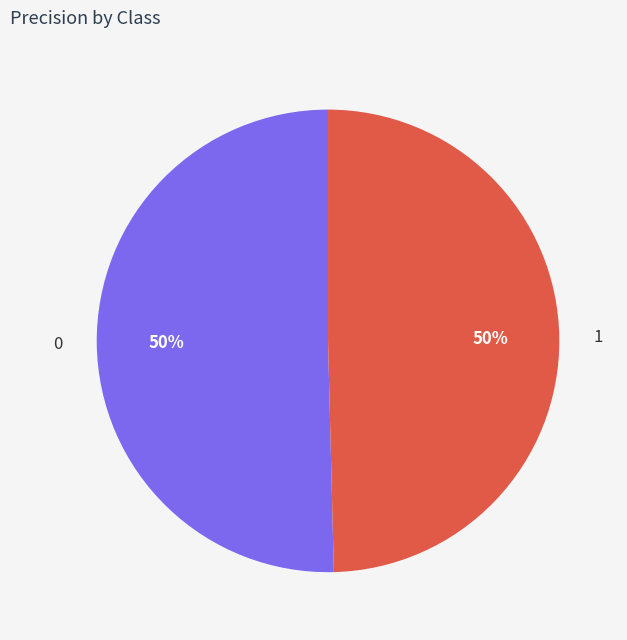

The 0 slice represents 61% of the pie. True or false?

False